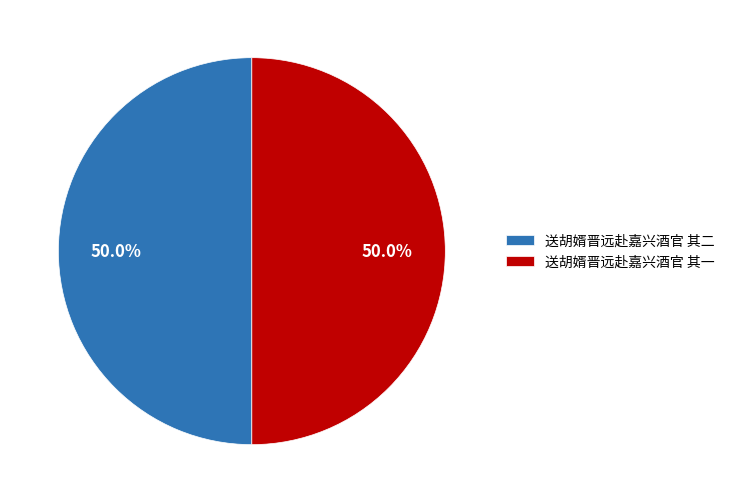

To the nearest percent, what percentage of the pie is 送胡婿晋远赴嘉兴酒官 其二?

50%